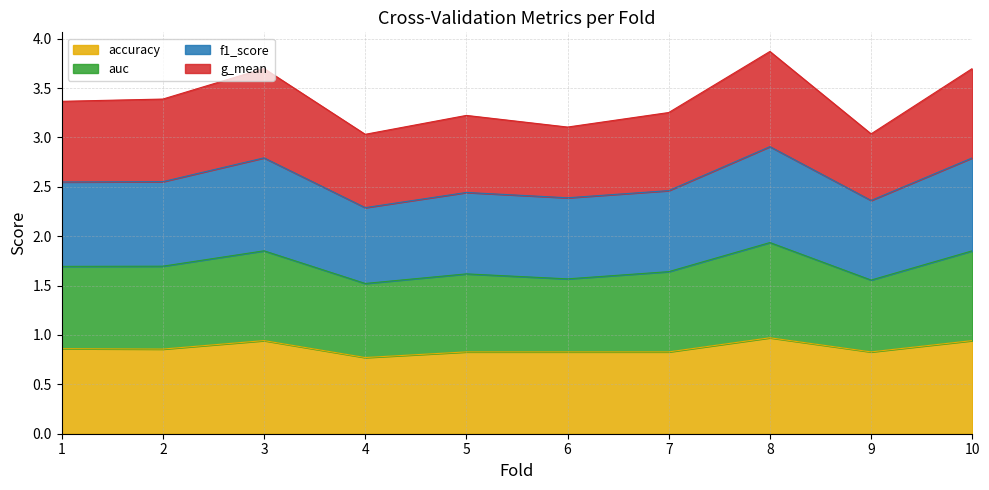

At which category does the chart reach its minimum across all series?

4